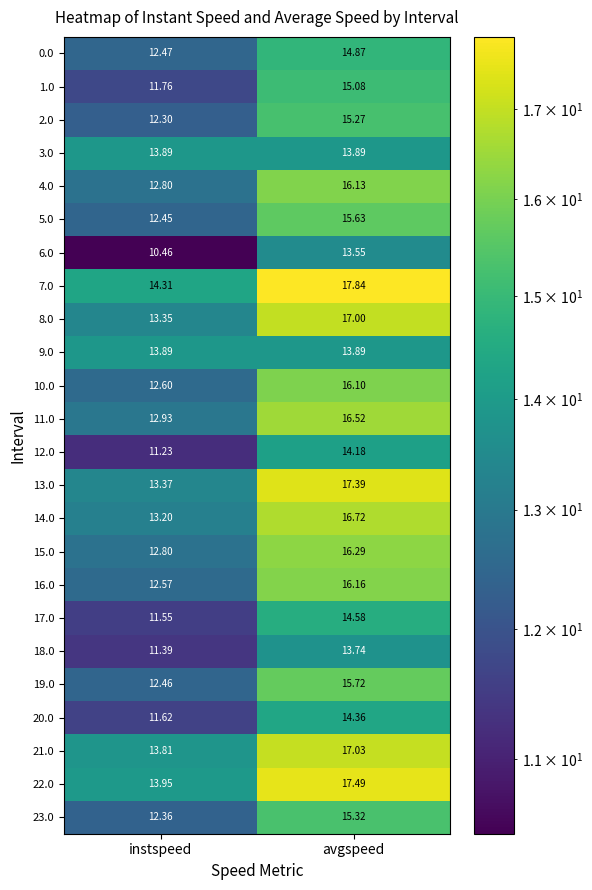

Is the value of 8.0 at avgspeed greater than the value of 9.0 at instspeed?

Yes